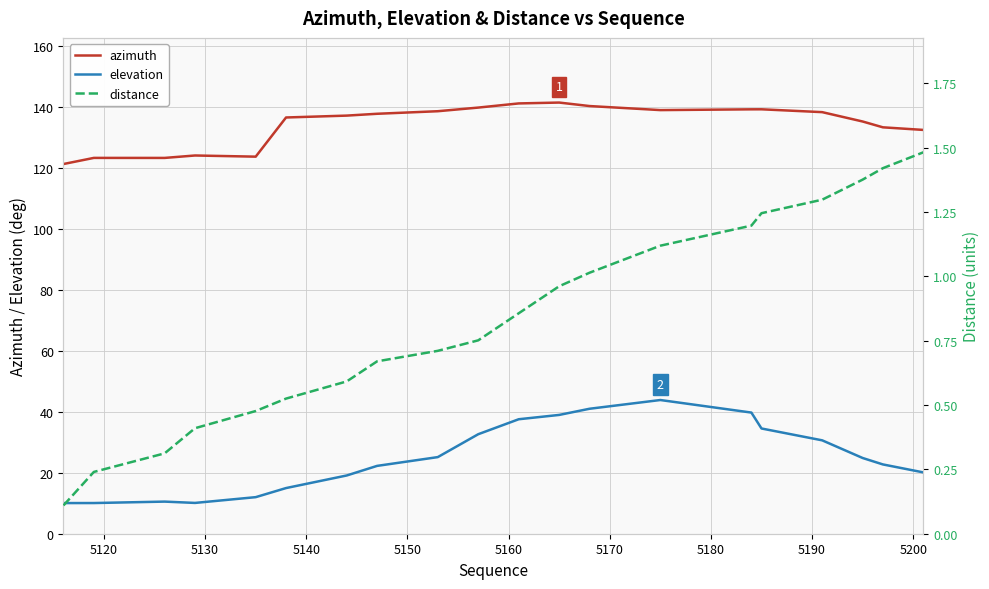

True or false: elevation and azimuth cross at least once.

False